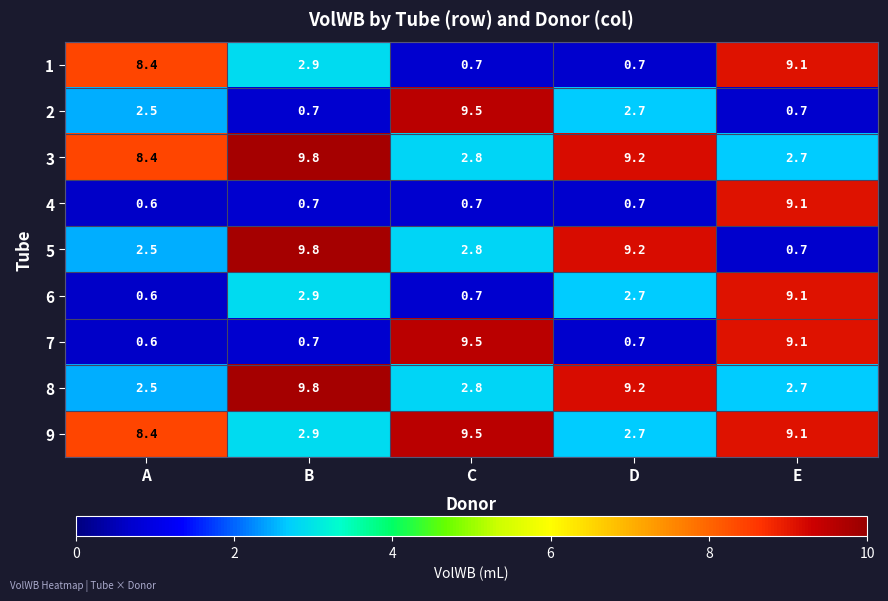

What is the difference between the highest and lowest values at C?

8.8